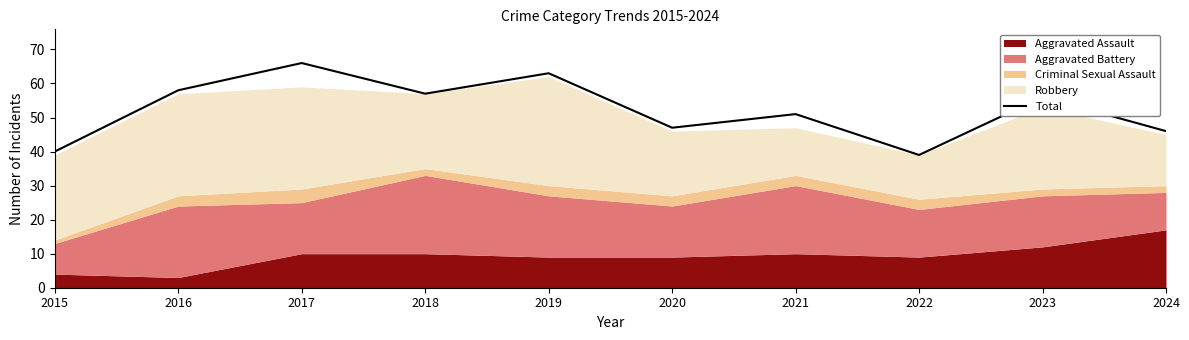

List the labels in order of value, smallest first.

2022, 2015, 2024, 2020, 2021, 2023, 2018, 2016, 2019, 2017